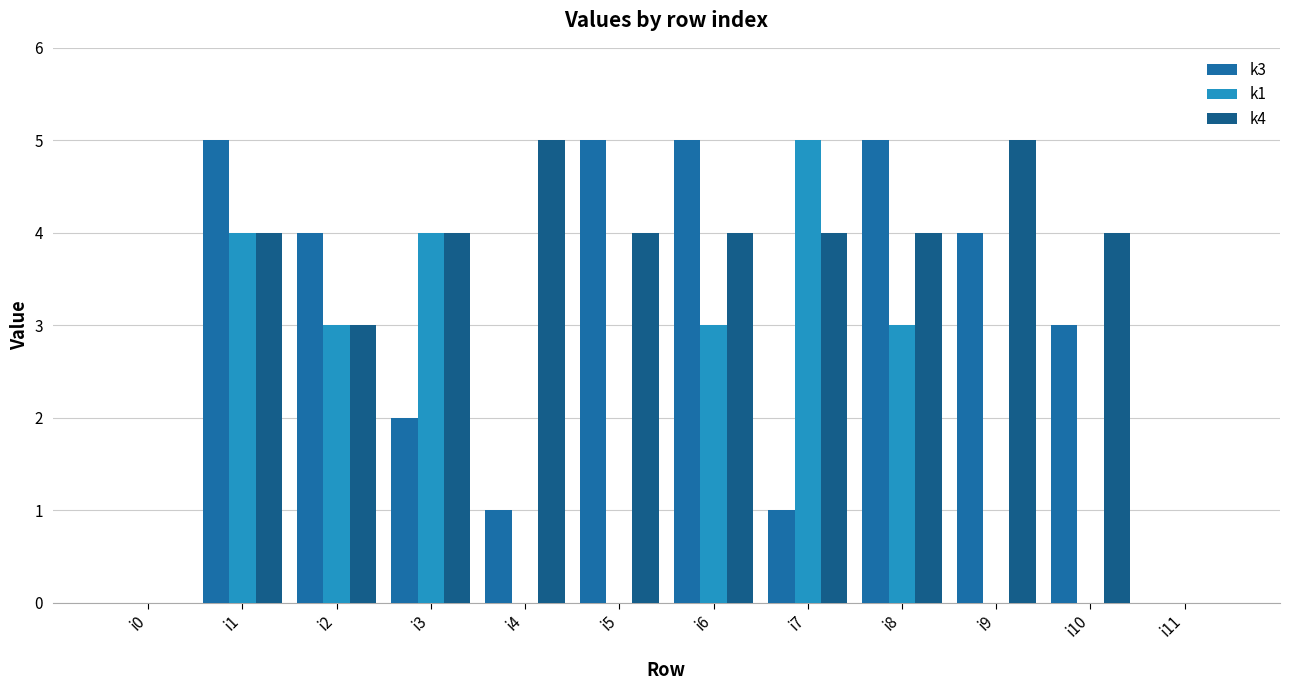

Is the value of k1 at i0 greater than the value of k4 at i1?

No